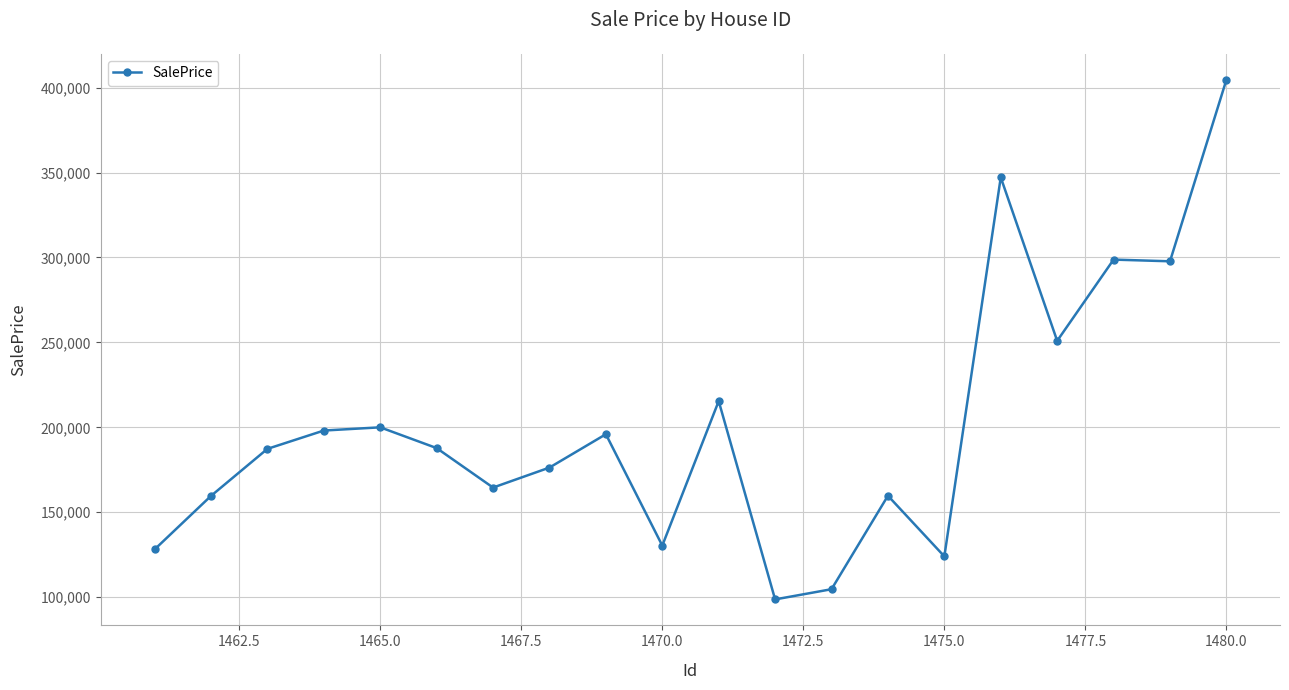

What is the value of the 14th point from the left?

159703.3